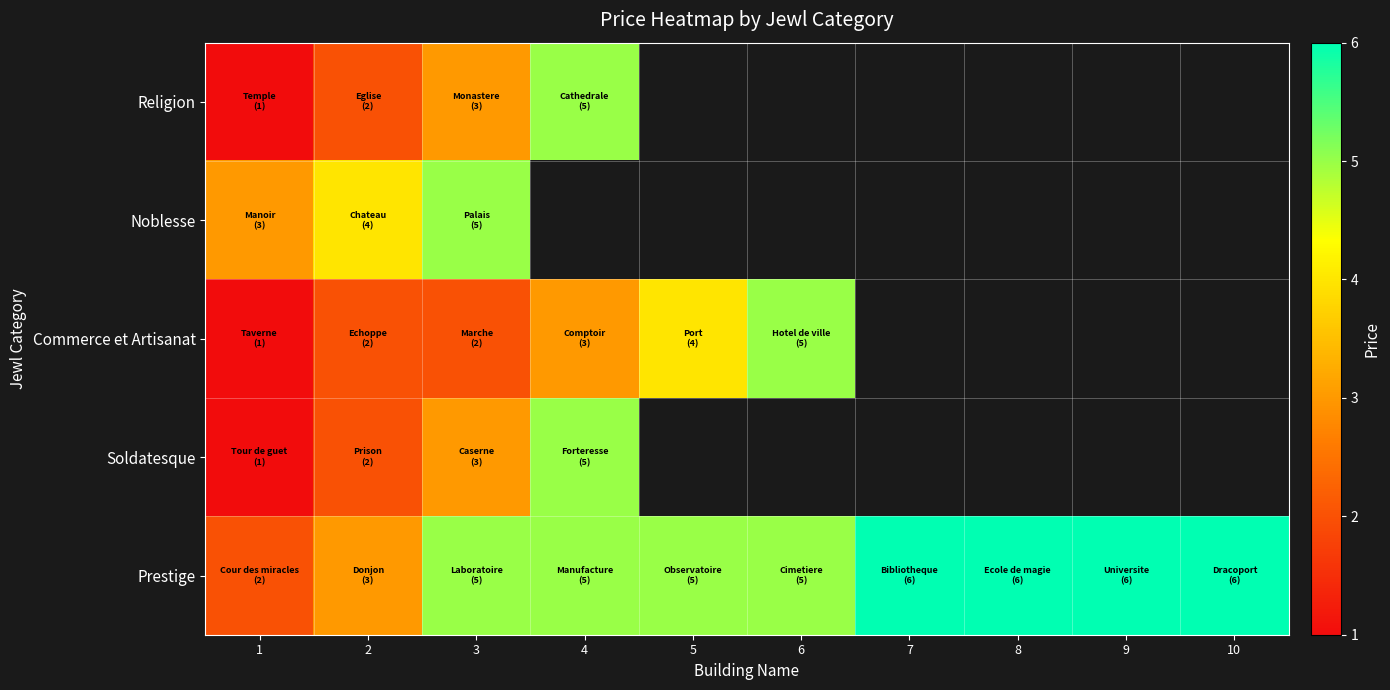

Count the number of data series in this chart.

5